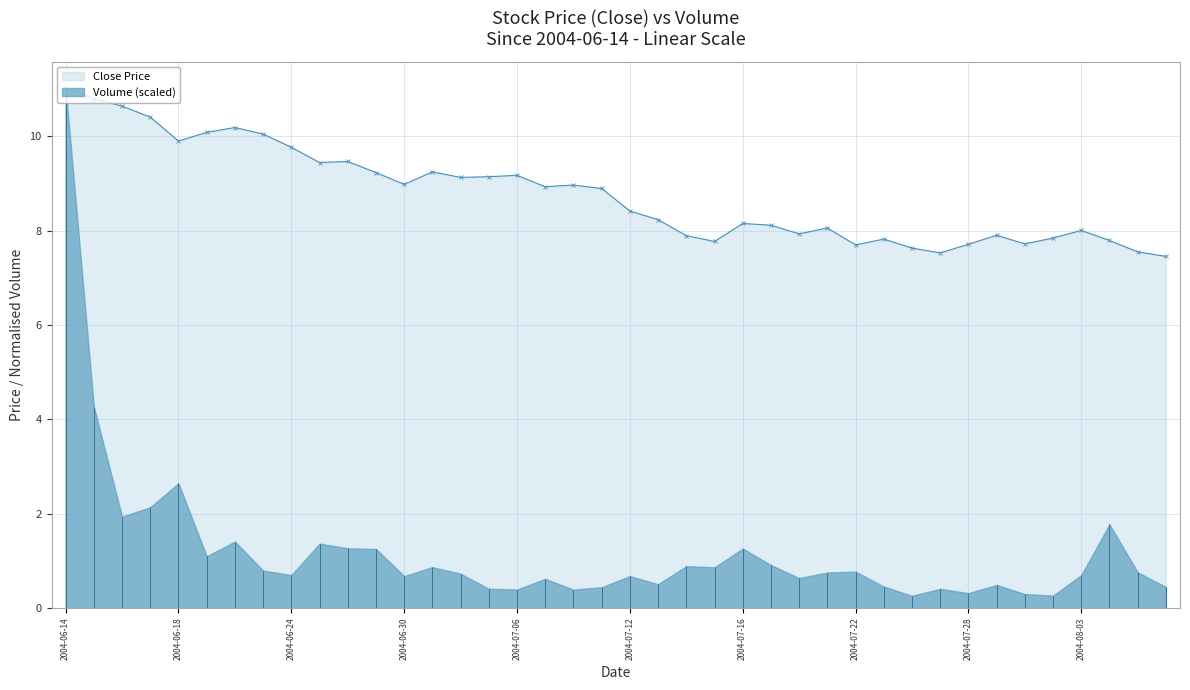

Which category has the highest value in the Close Price series?

2004-06-14